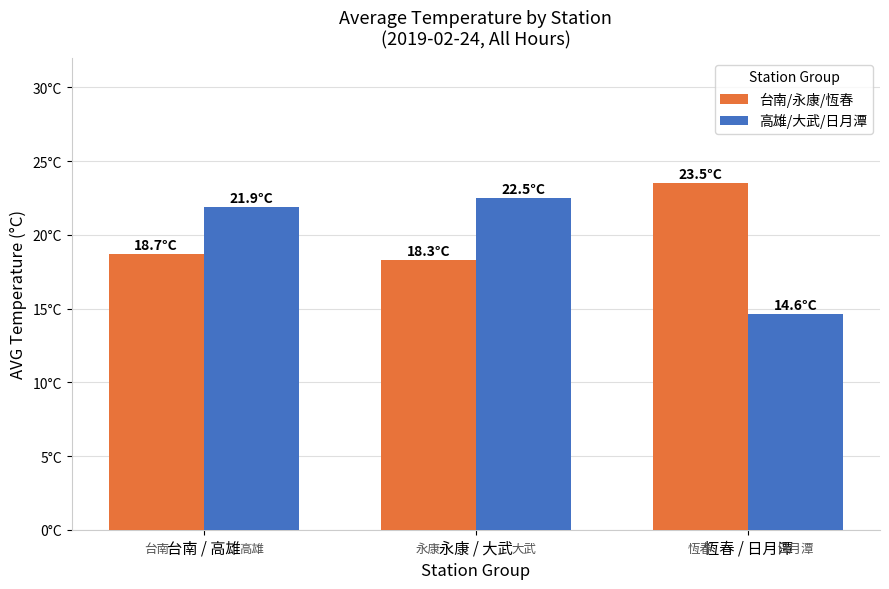

Are the bars grouped side by side (vs. stacked)?

Yes